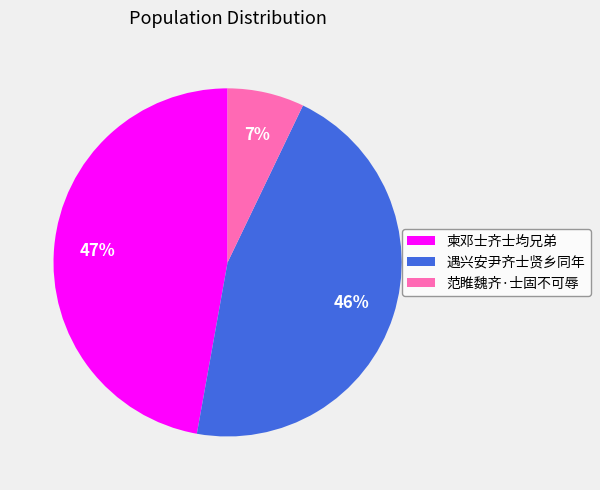

Do 范睢魏齐·士固不可辱 and 柬邓士齐士均兄弟 together represent more than half of the pie?

Yes